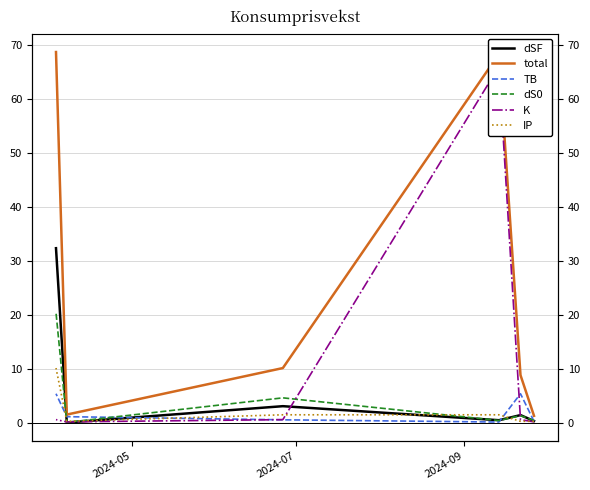

What is the total value across all series at 2024-07?

17.6